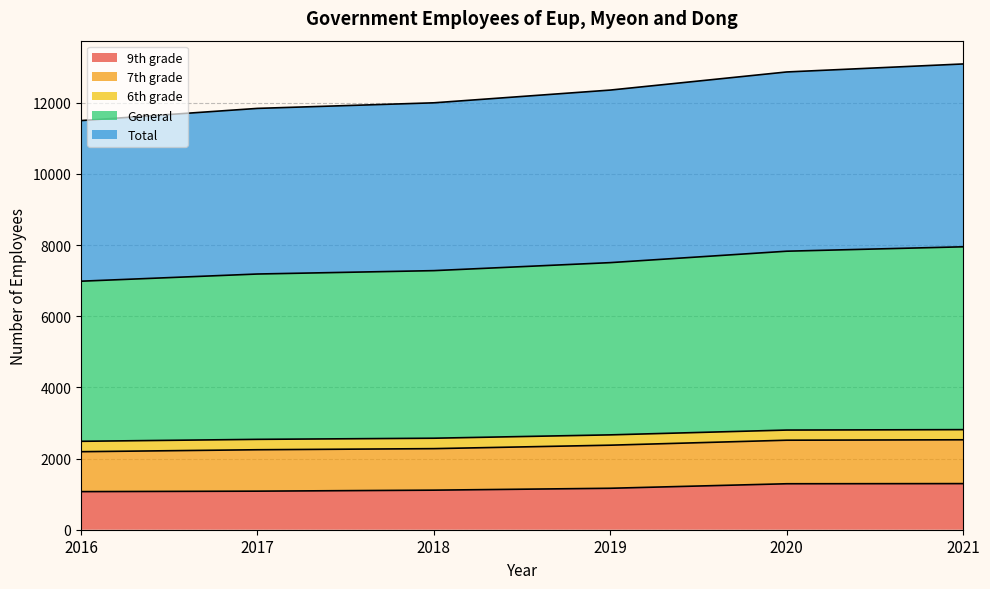

True or false: General has more than 1 points higher than both neighbors.

False